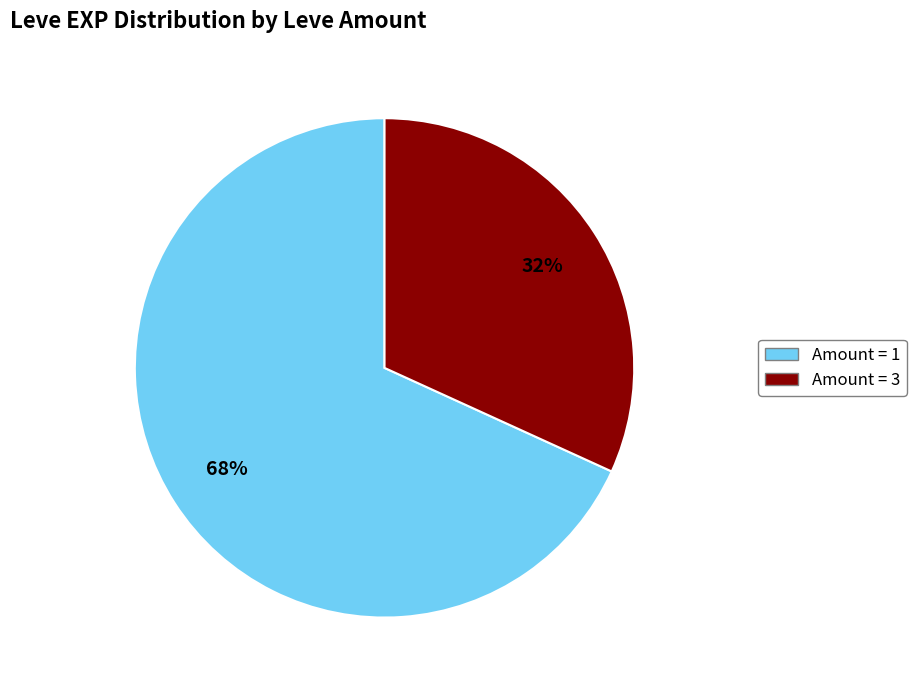

Is there any slice that represents more than half of the pie?

Yes